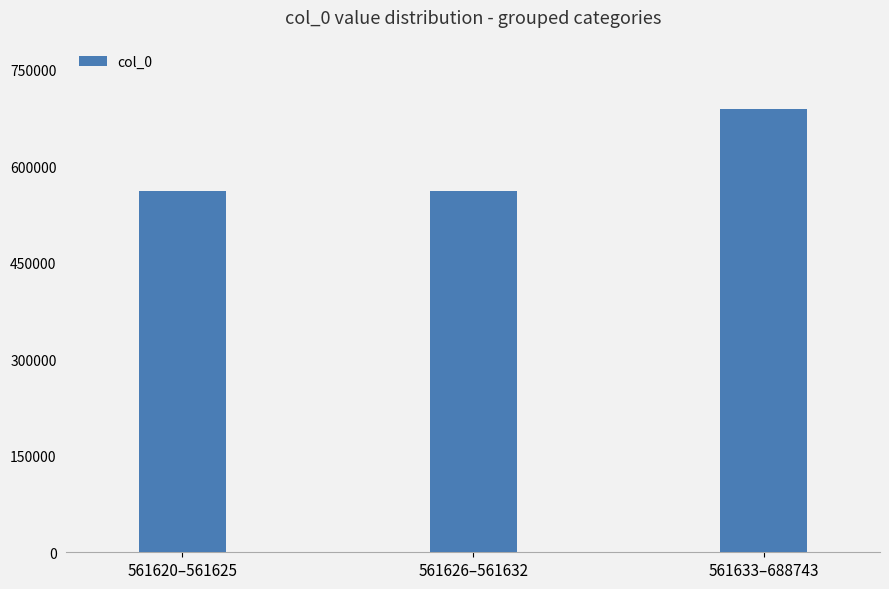

What is the average value?

603998